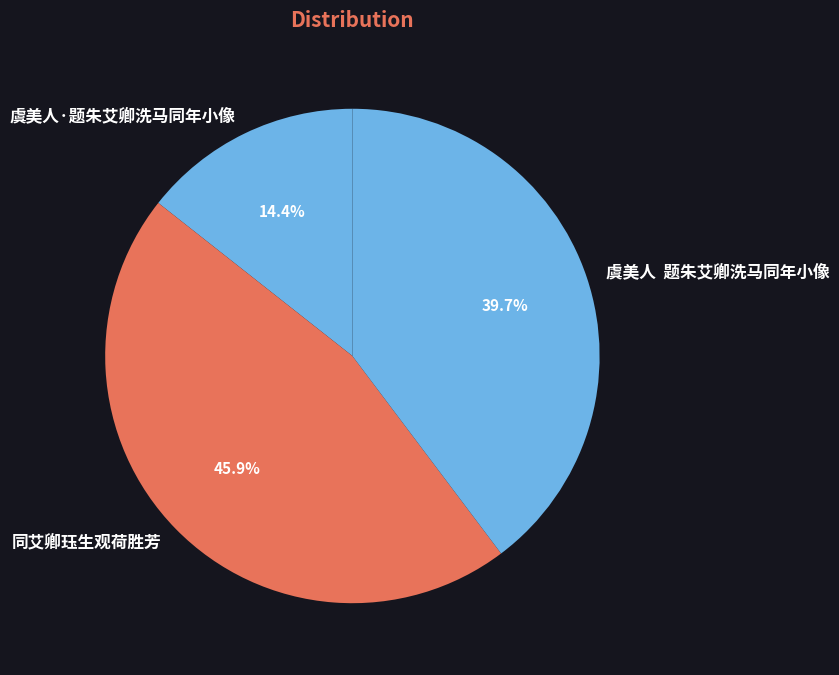

What percentage is NOT represented by 虞美人·题朱艾卿洗马同年小像?

85.6%